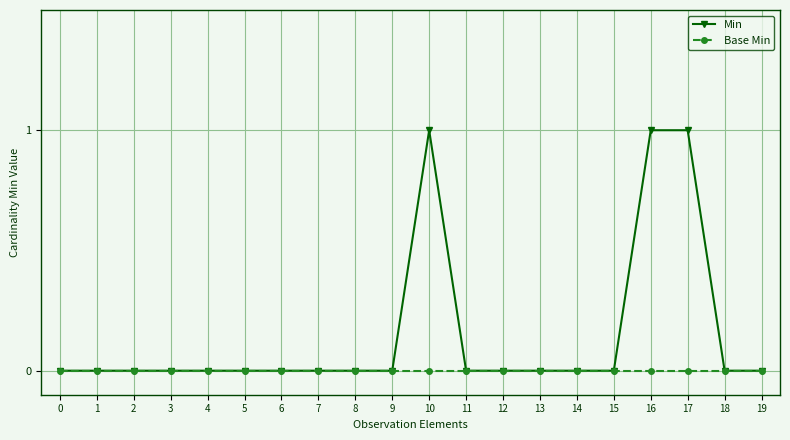

What are all the series names shown in the legend?

Min, Base Min